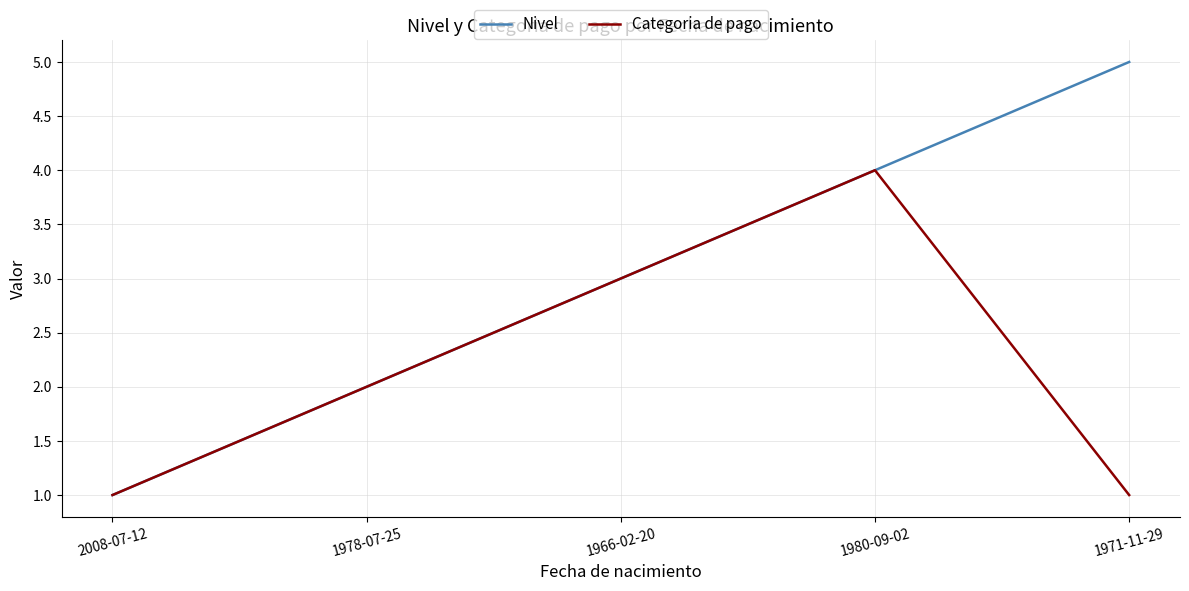

What position from the right is 1971-11-29?

1